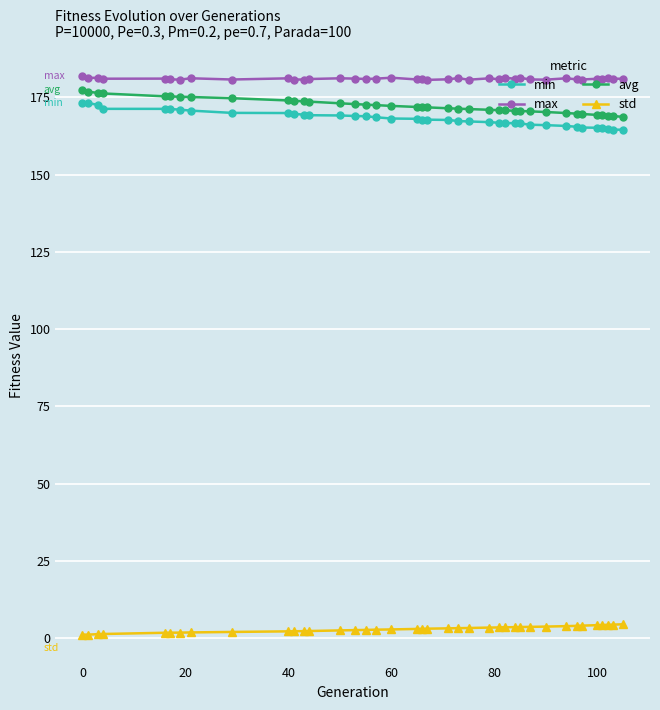

True or false: avg and max intersect in this chart.

False